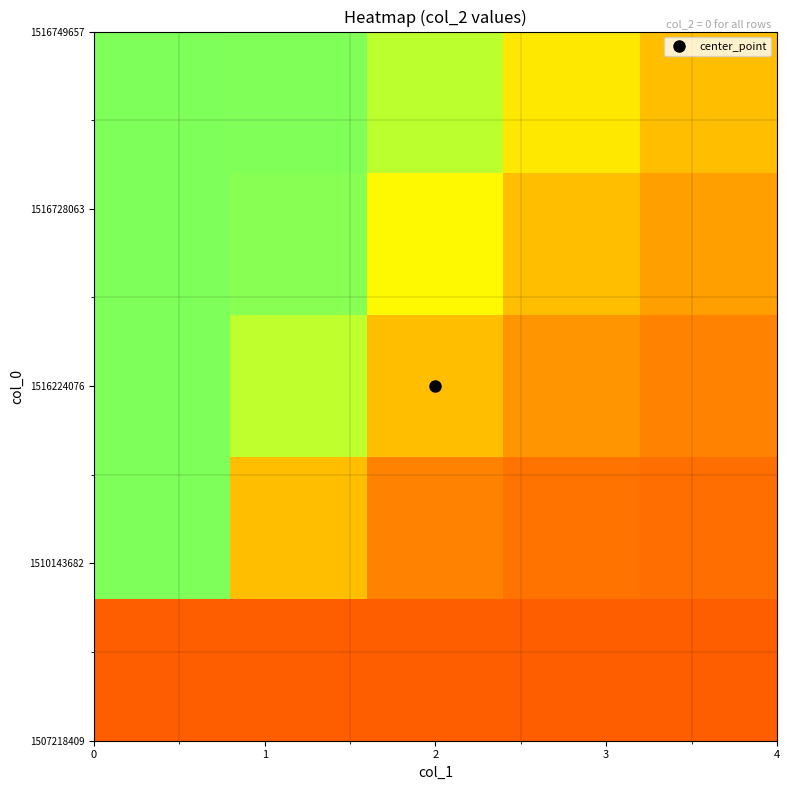

What is the maximum value shown in the chart?

1.0